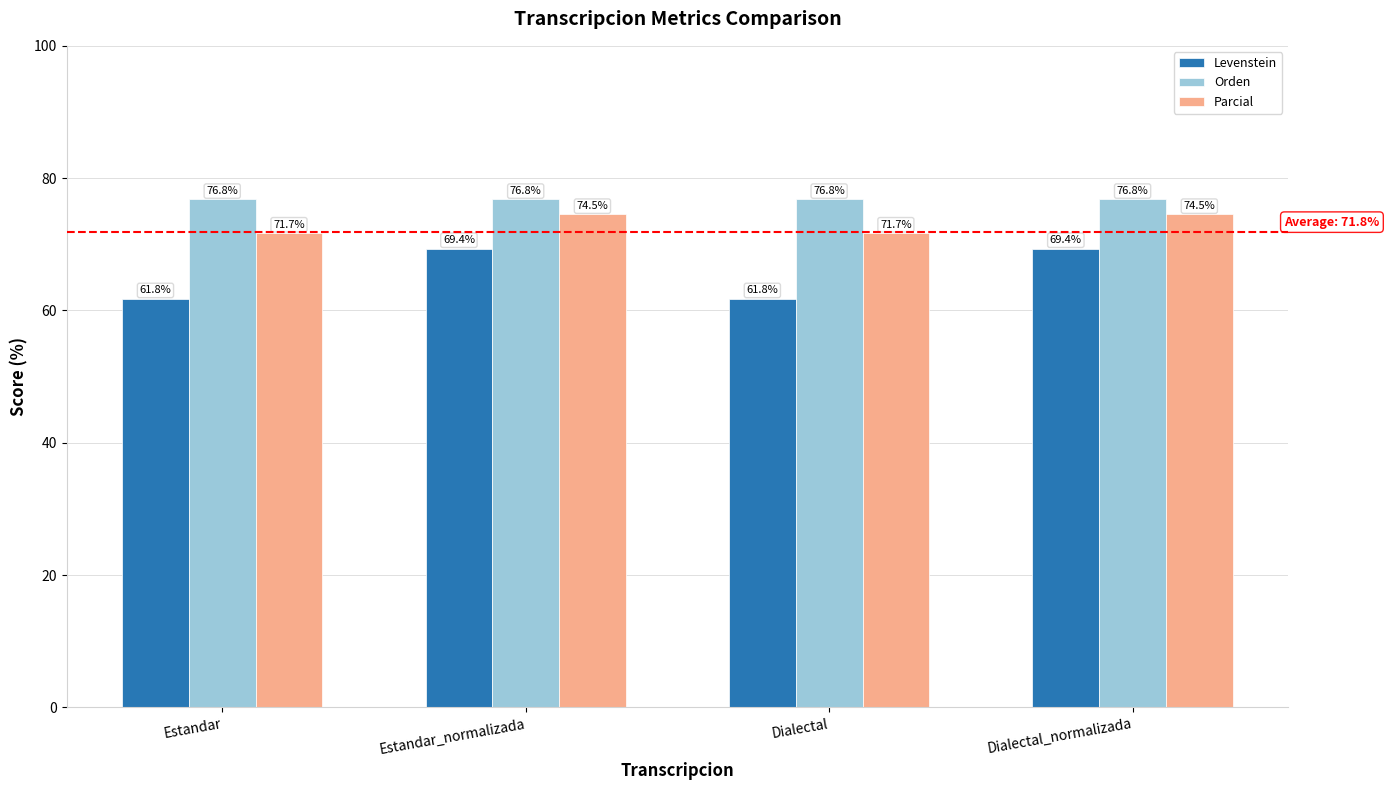

What is the difference between the highest and lowest values at Dialectal_normalizada?

7.4